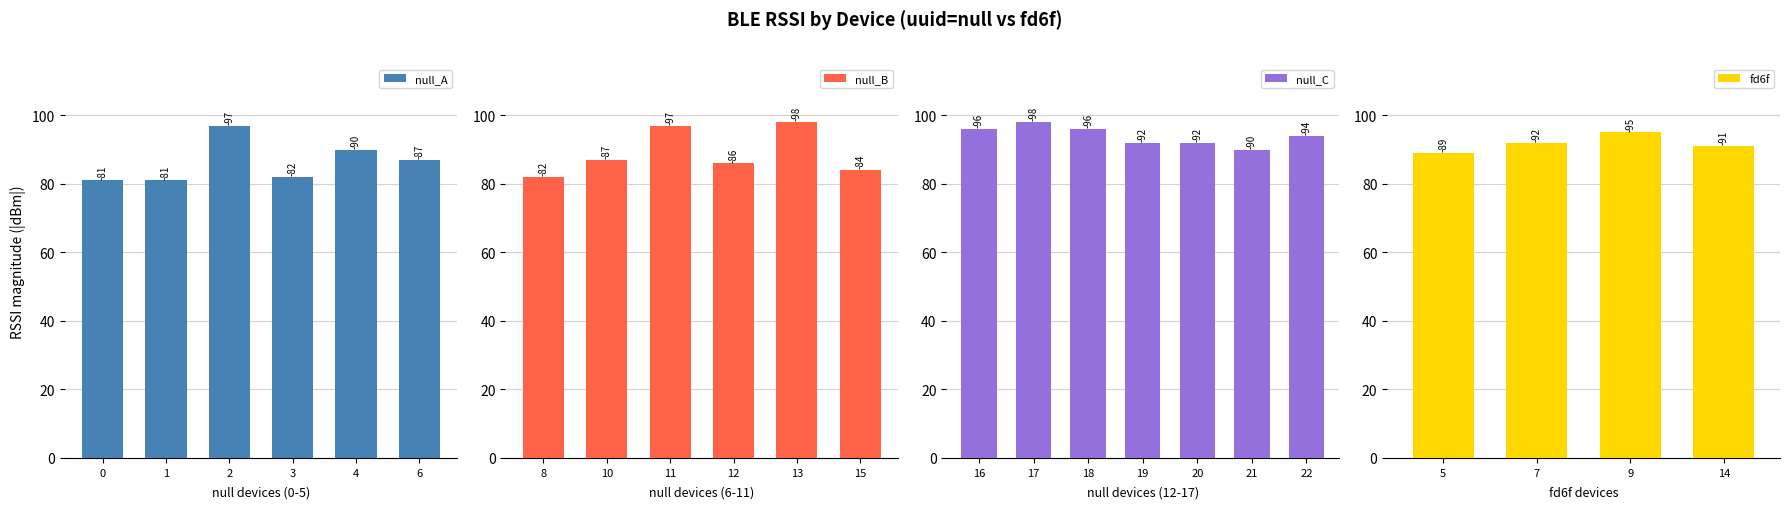

List the labels in order of value, smallest first.

5, 14, 7, 9